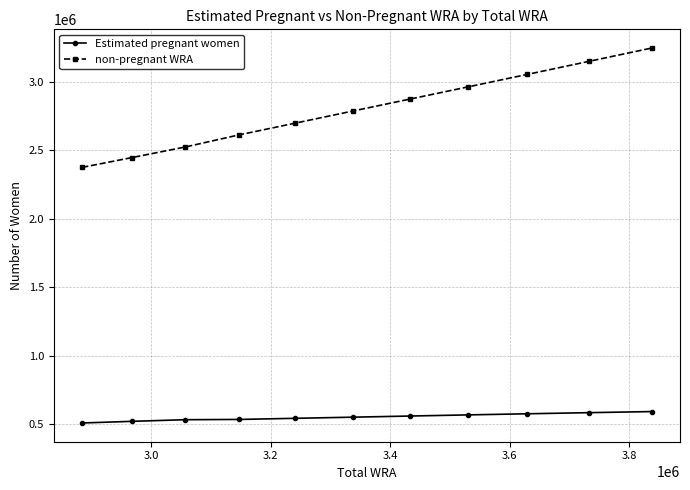

What are all the series names shown in the legend?

Estimated pregnant women, non-pregnant WRA